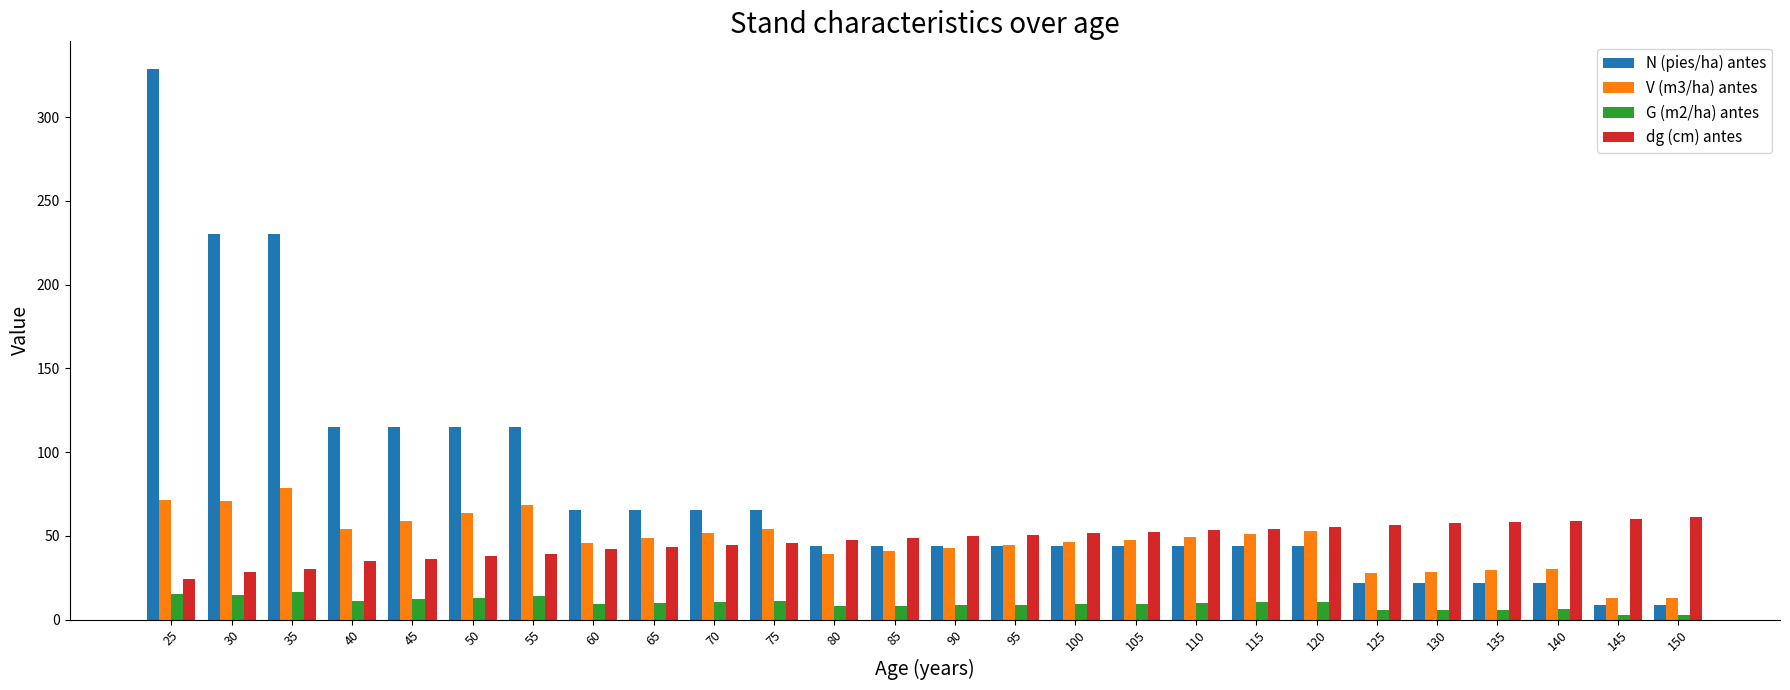

What is the spread (max minus min) of values at 65?

55.9